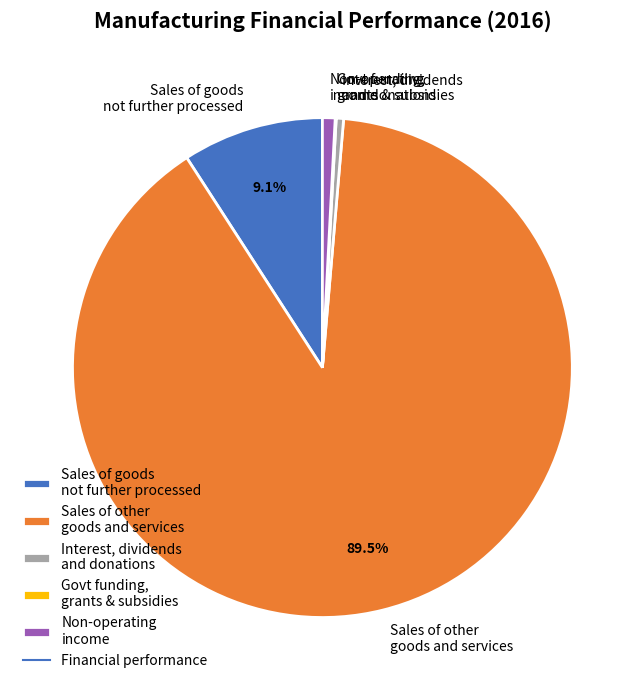

What percentage do Sales of goods not further processed and Sales of other goods and services together represent?

98.6%